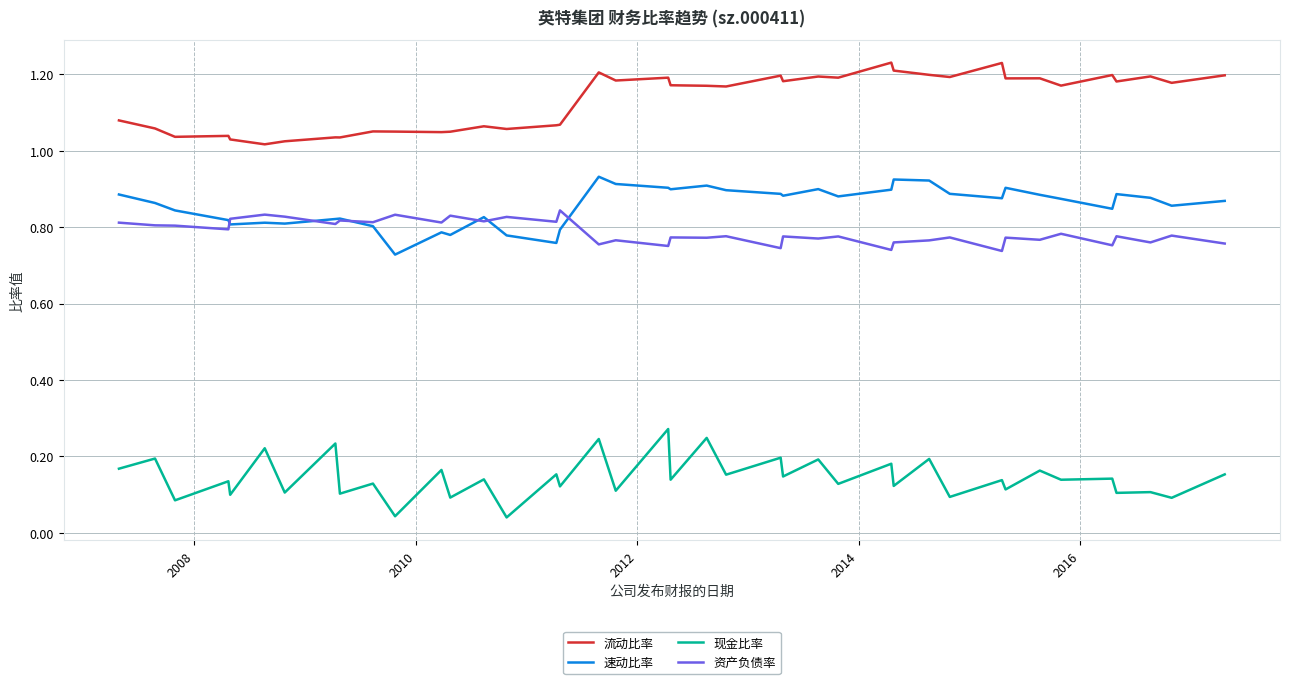

Which series has the largest total across all categories?

流动比率